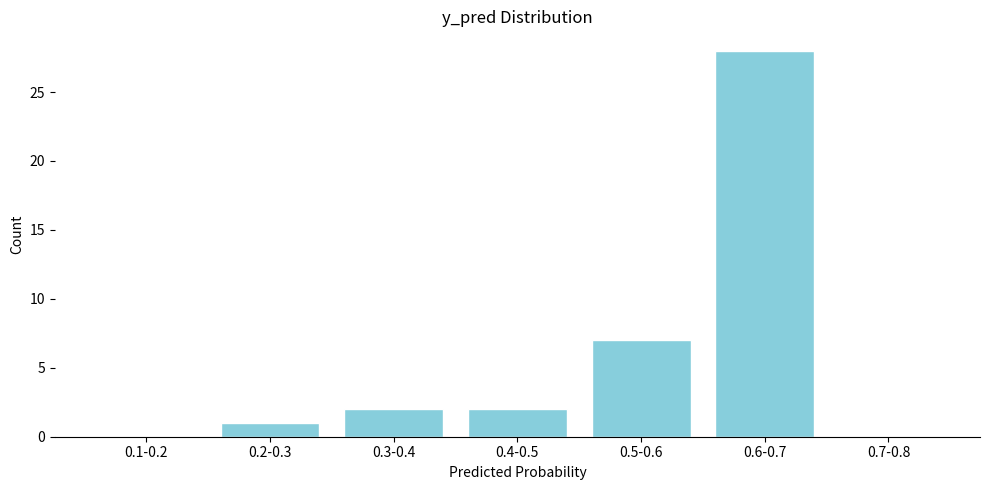

Reading left to right, extract all data points from this chart.

0.1-0.2=0	0.2-0.3=1	0.3-0.4=2	0.4-0.5=2	0.5-0.6=7	0.6-0.7=28	0.7-0.8=0